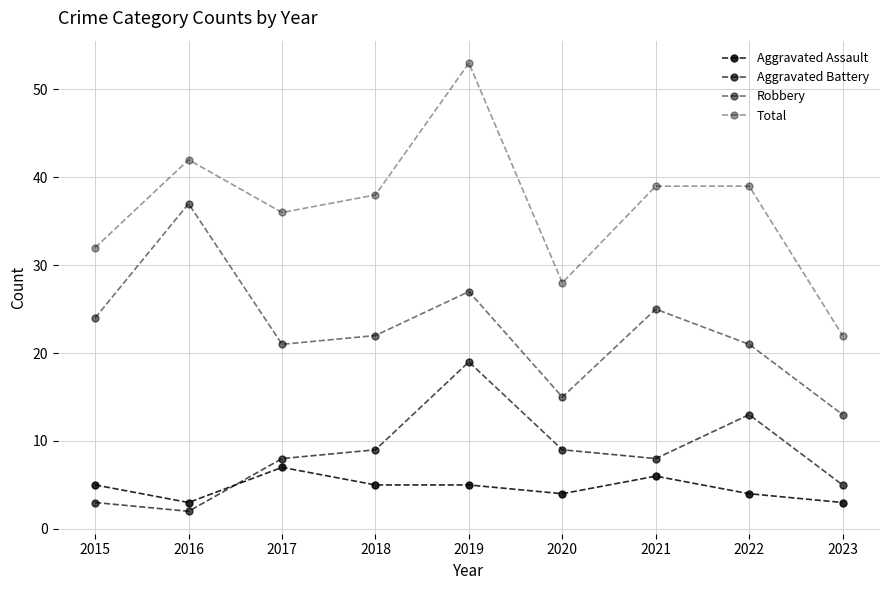

Does the chart have visible grid lines?

Yes